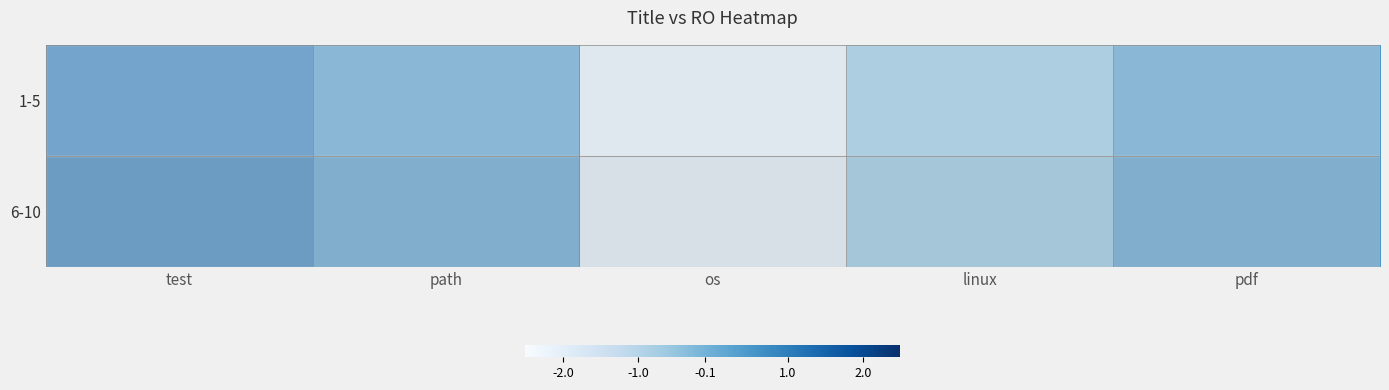

At how many categories does at least one series exceed -1?

4